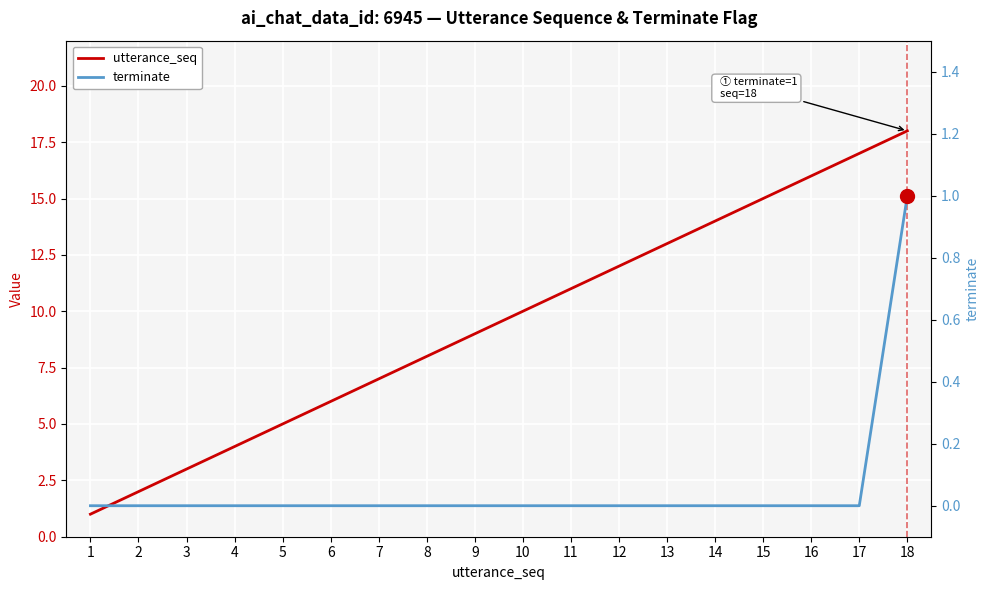

True or false: terminate has more than 2 interior local peaks.

False